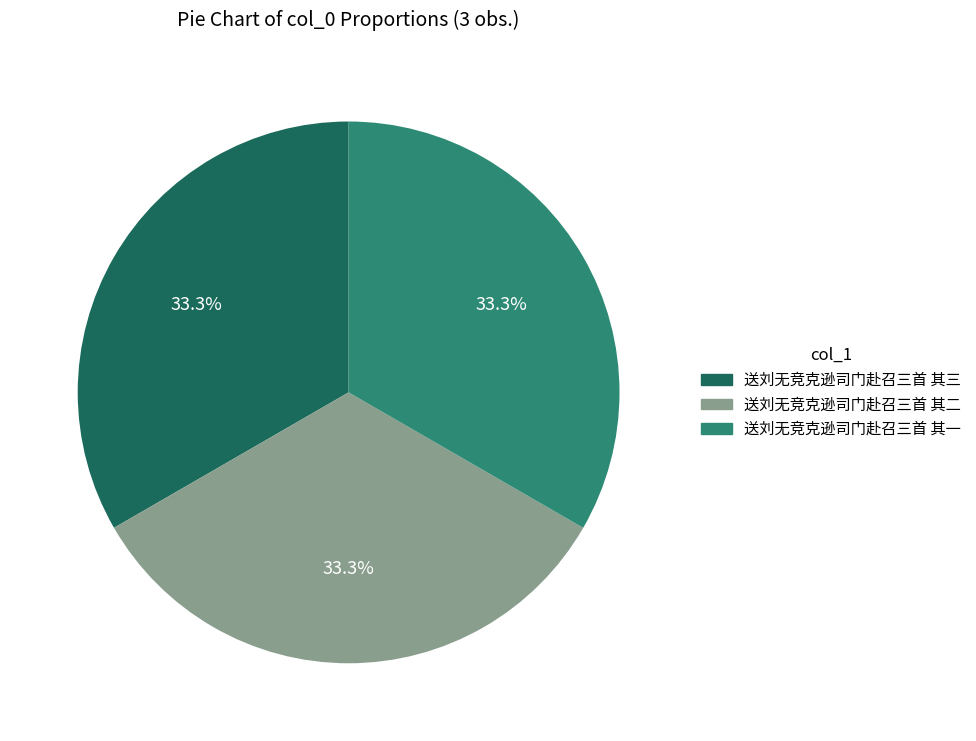

How much of the chart is everything except 送刘无竞克逊司门赴召三首 其三?

66.7%